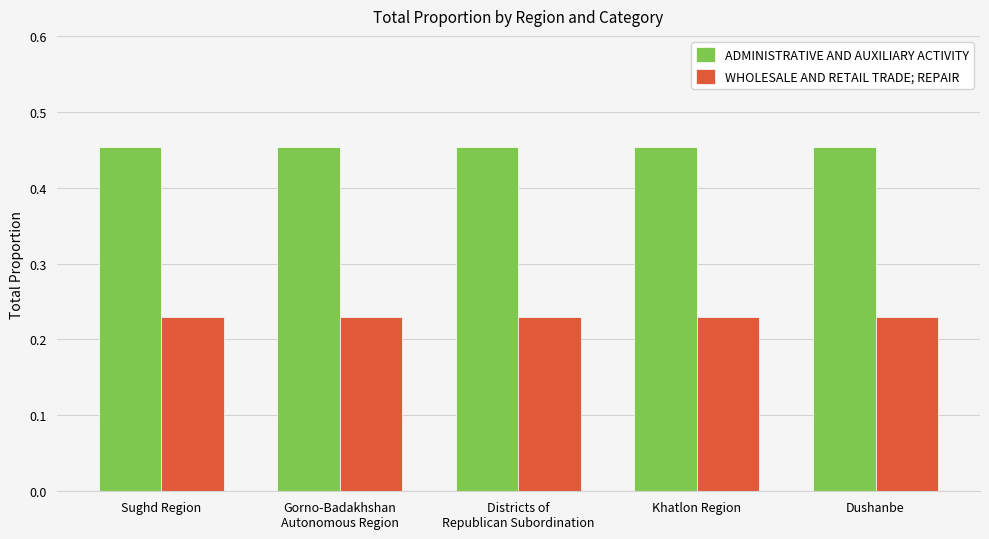

Are the bars grouped side by side (vs. stacked)?

Yes